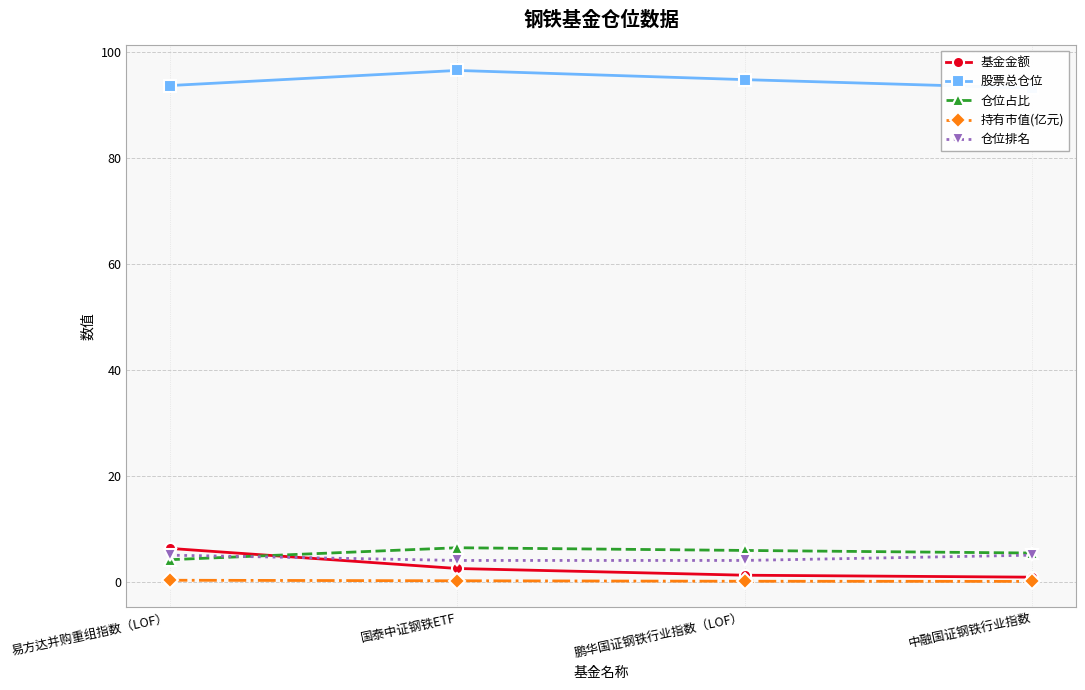

What is the difference between the maximum and second lowest values in the 仓位排名 series?

1.0